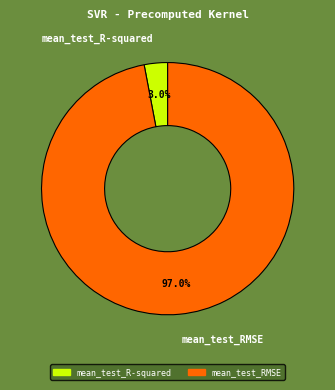

To the nearest percent, what is the combined percentage of mean_test_RMSE and mean_test_R-squared?

100%